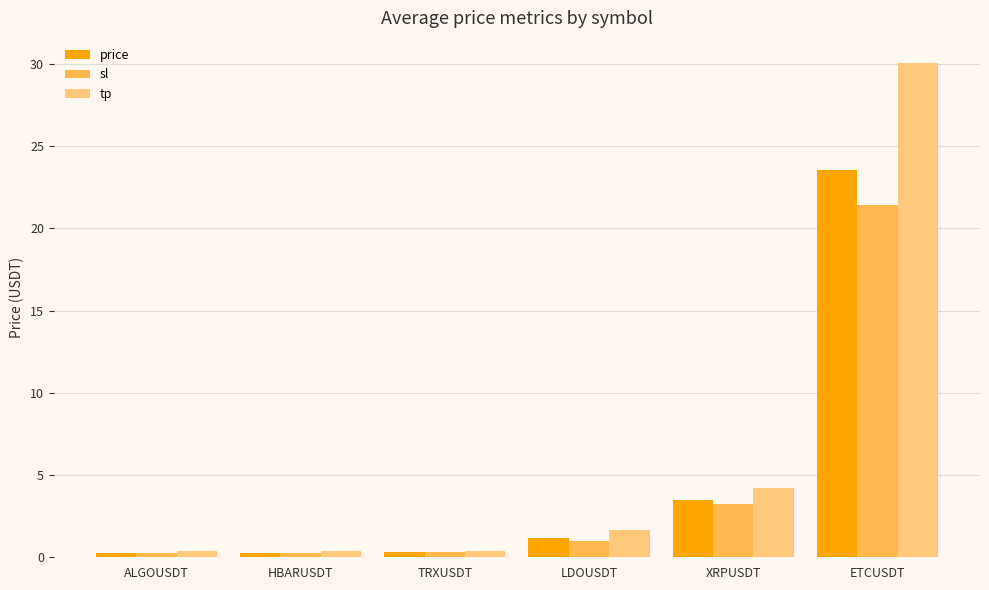

What is the difference between the maximum and second lowest values in the price series?

23.3